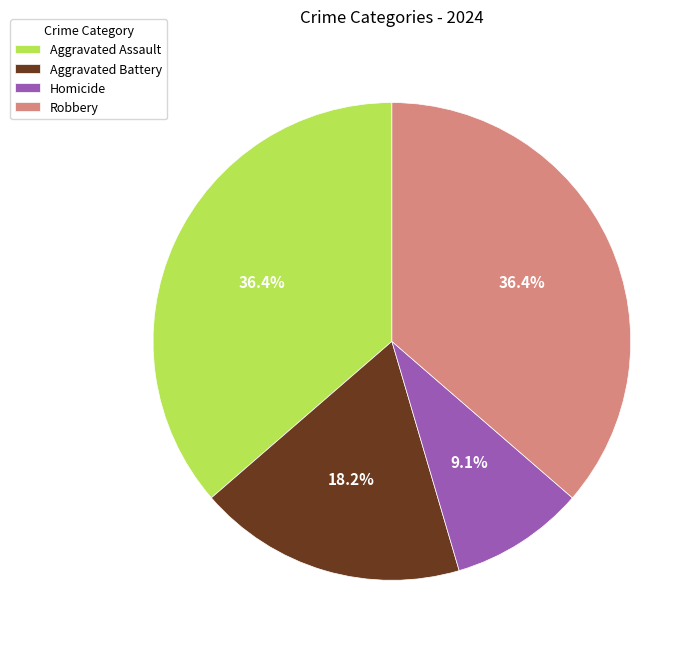

Is there a majority slice in this chart?

No